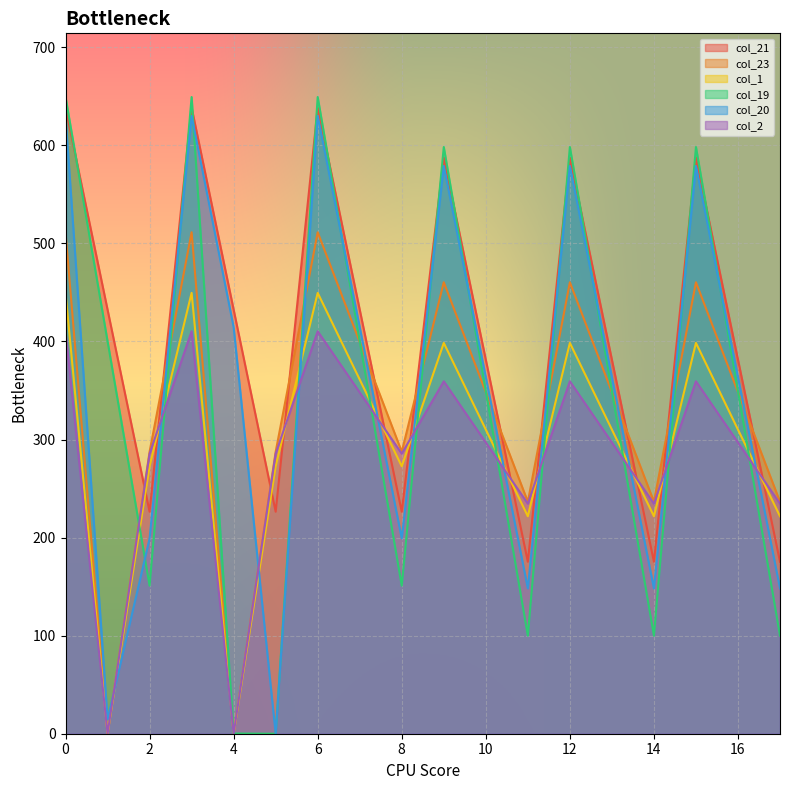

List the labels in order of col_20 value, smallest first.

5, 1, 17, 11, 14, 2, 8, 16, 10, 13, 4, 7, 15, 9, 12, 0, 3, 6